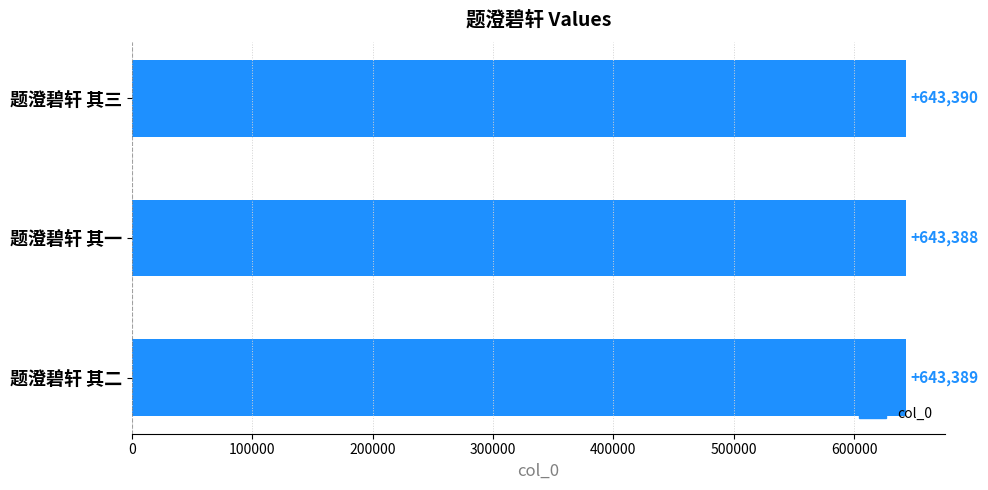

Which has a higher value, 题澄碧轩 其三 or 题澄碧轩 其二?

题澄碧轩 其三